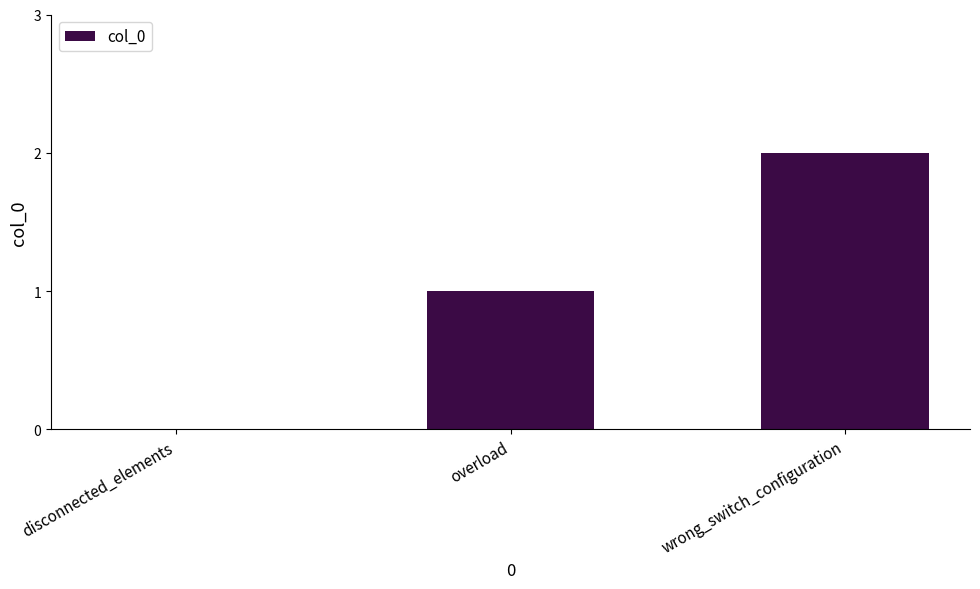

What is the change in value from overload to wrong_switch_configuration?

+1